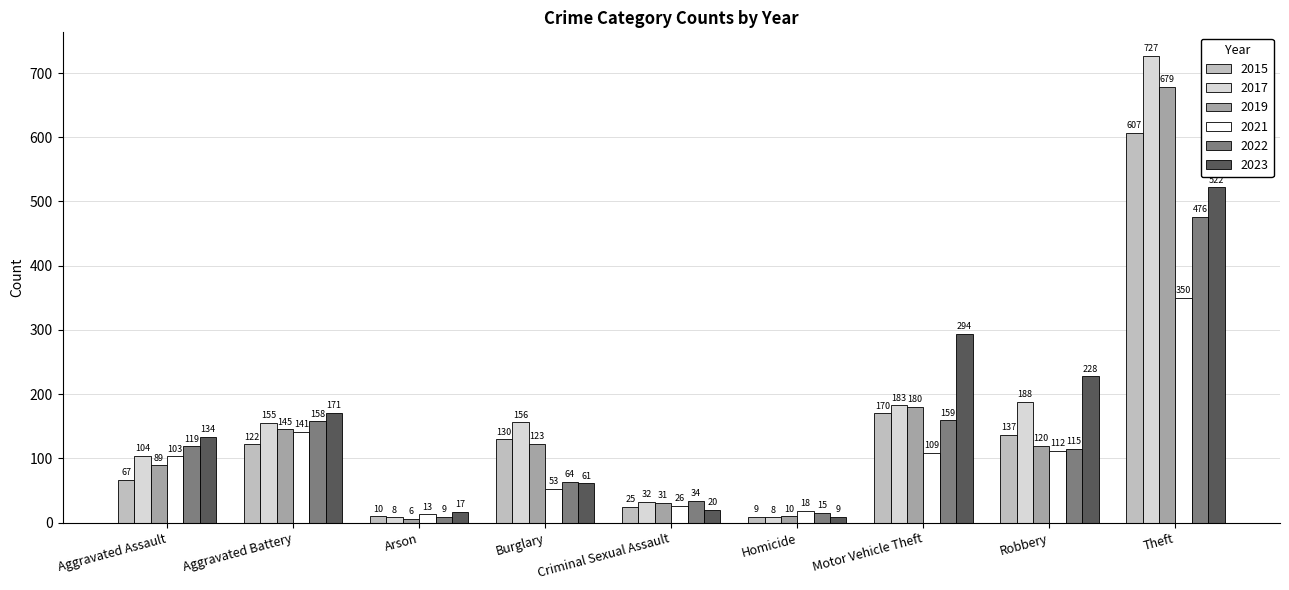

What is the minimum value for 2015?

9